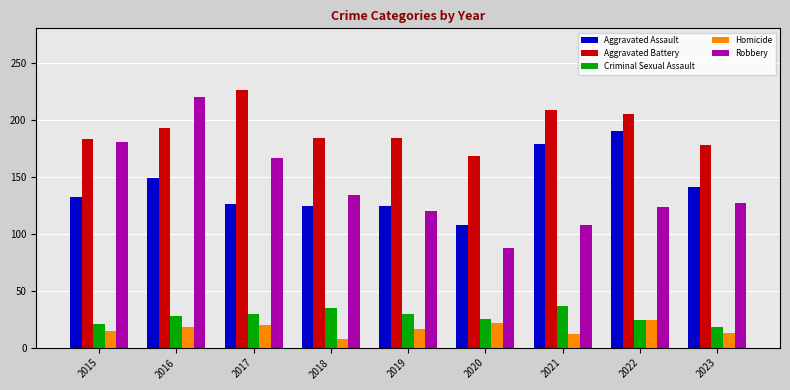

What is the average value of the Criminal Sexual Assault series?

28